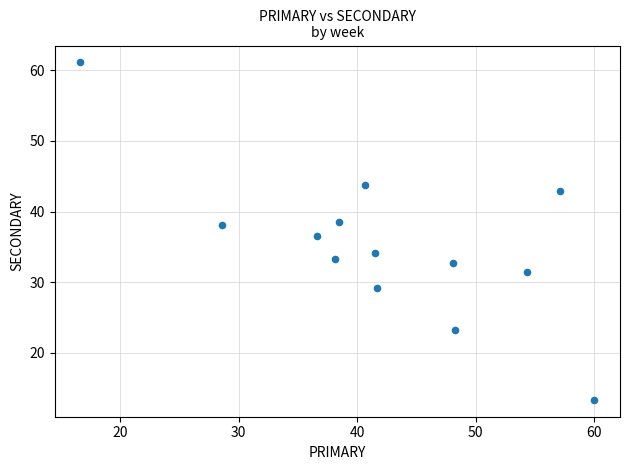

What is the range of X values (max minus min)?

43.3